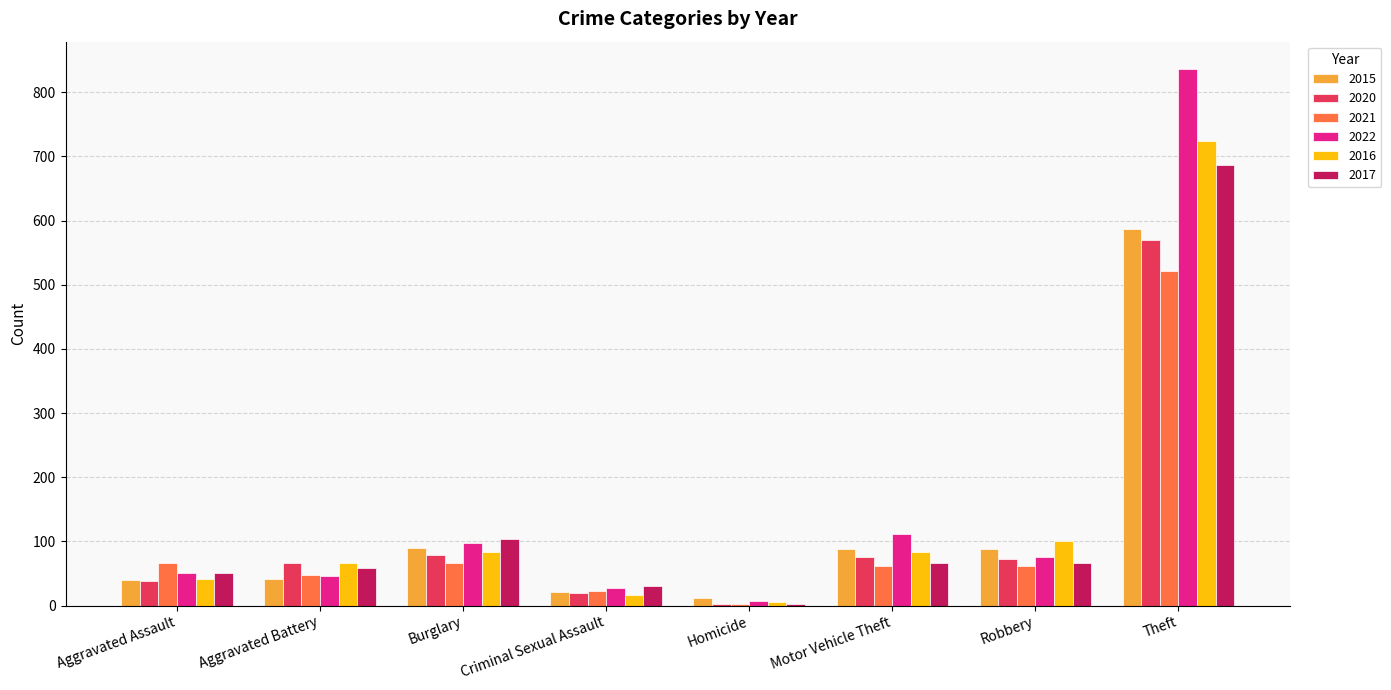

Which series changed the most between Criminal Sexual Assault and Motor Vehicle Theft?

2022